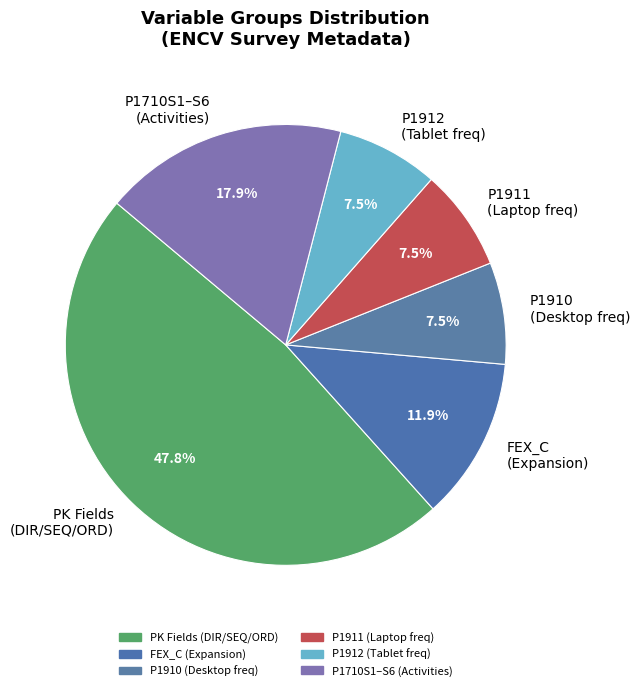

How many segments does this pie chart have?

6